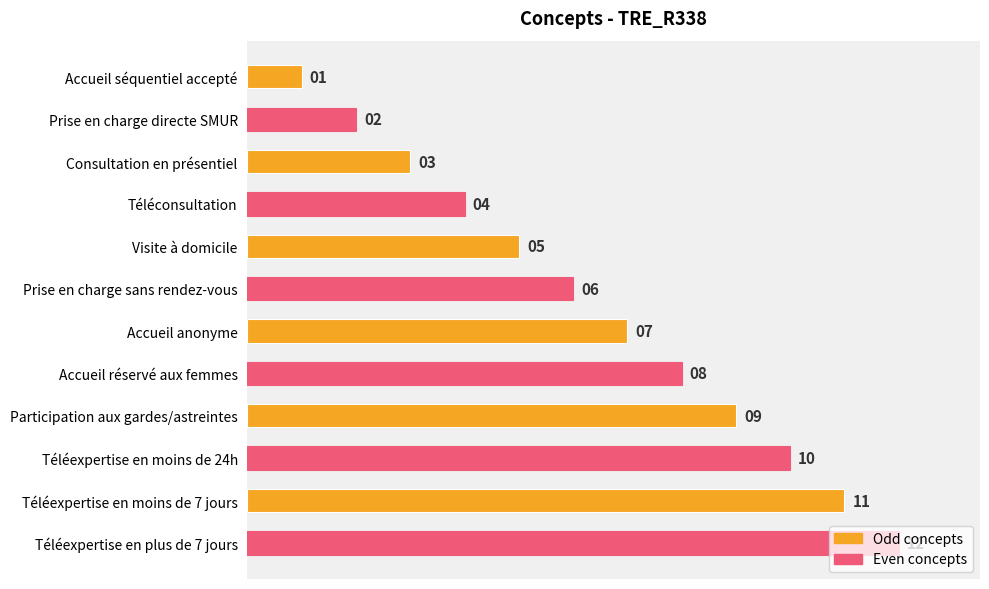

How many data points are less than 7?

6